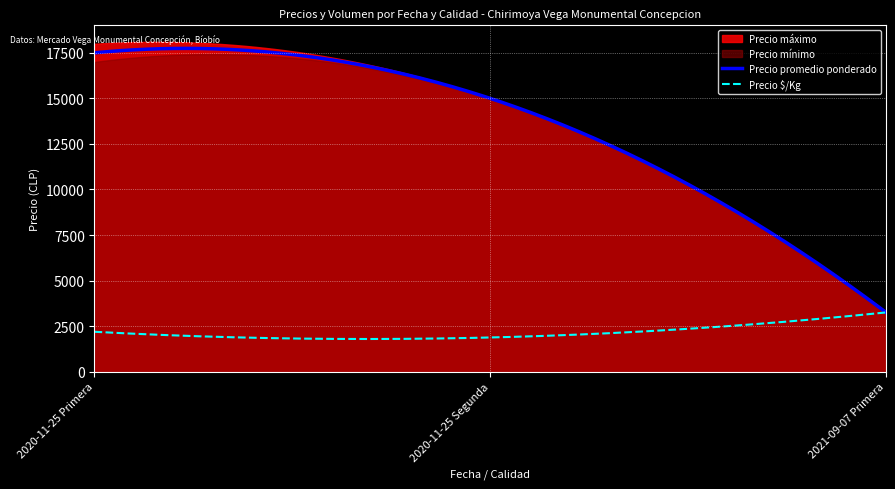

At how many categories does at least one series exceed 2532?

3